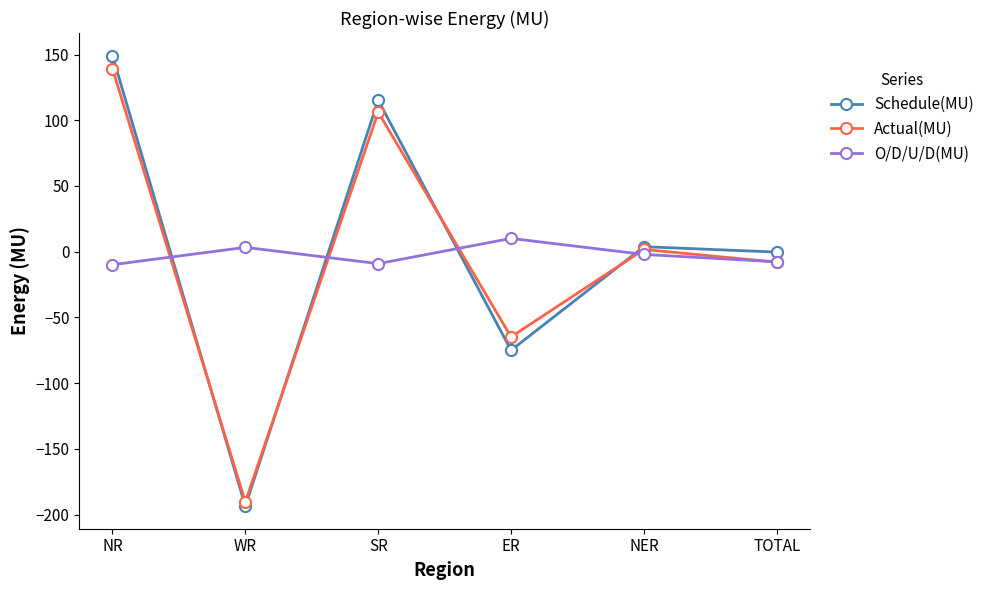

List the labels in order of Actual(MU) value, largest first.

NR, SR, NER, TOTAL, ER, WR